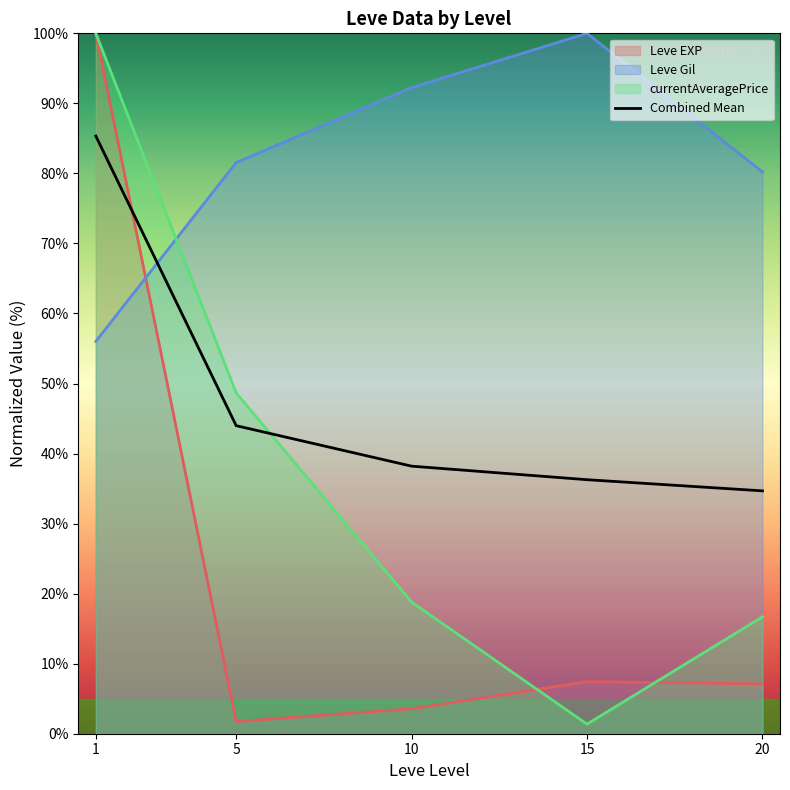

Reading right to left, extract all data points from this chart.

20=34.7	15=36.3	10=38.2	5=44.0	1=85.3